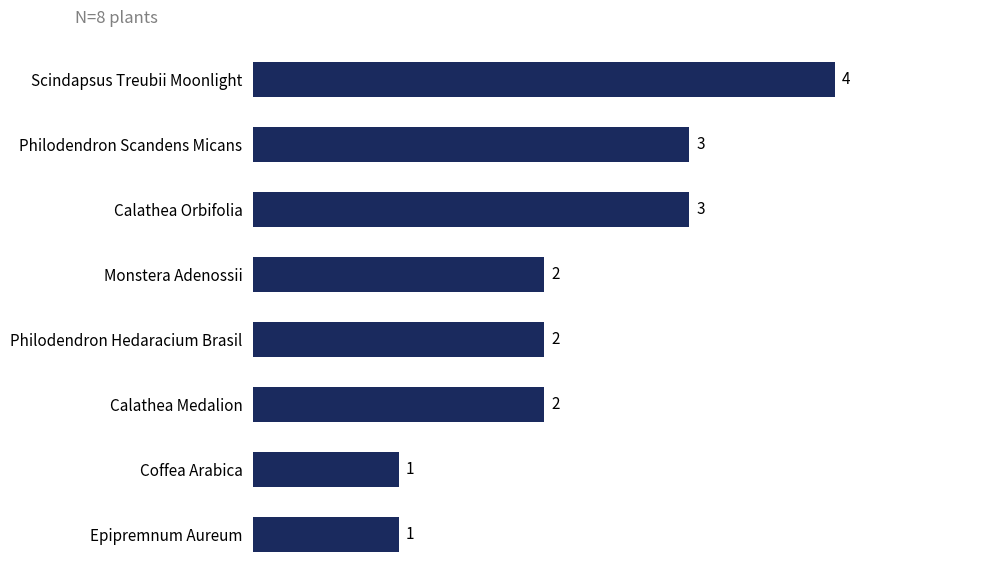

Is it true that the value at Philodendron Hedaracium Brasil is 3?

False